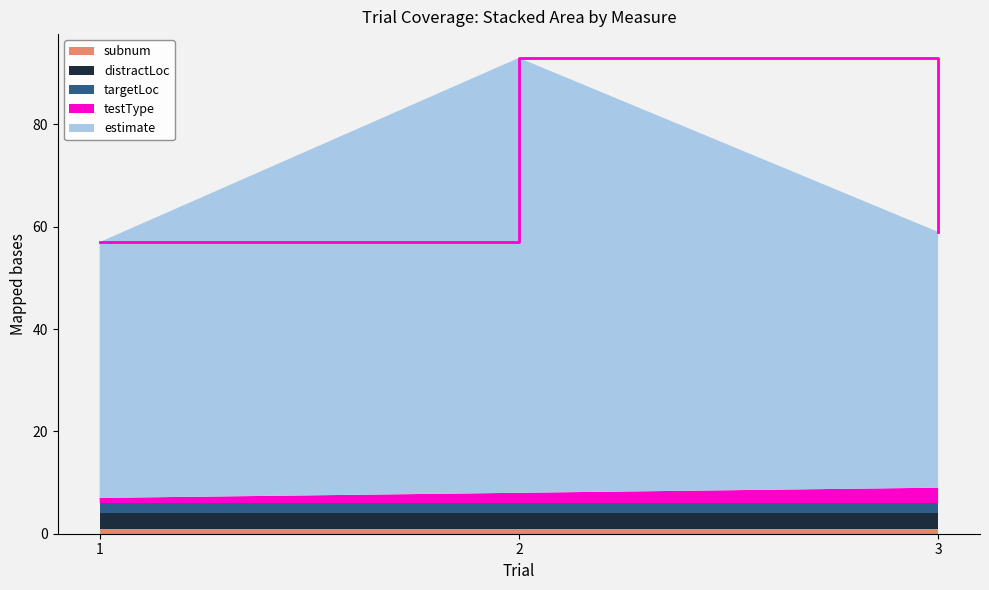

Reading right to left, what are all the values shown in this chart?

59	93	57